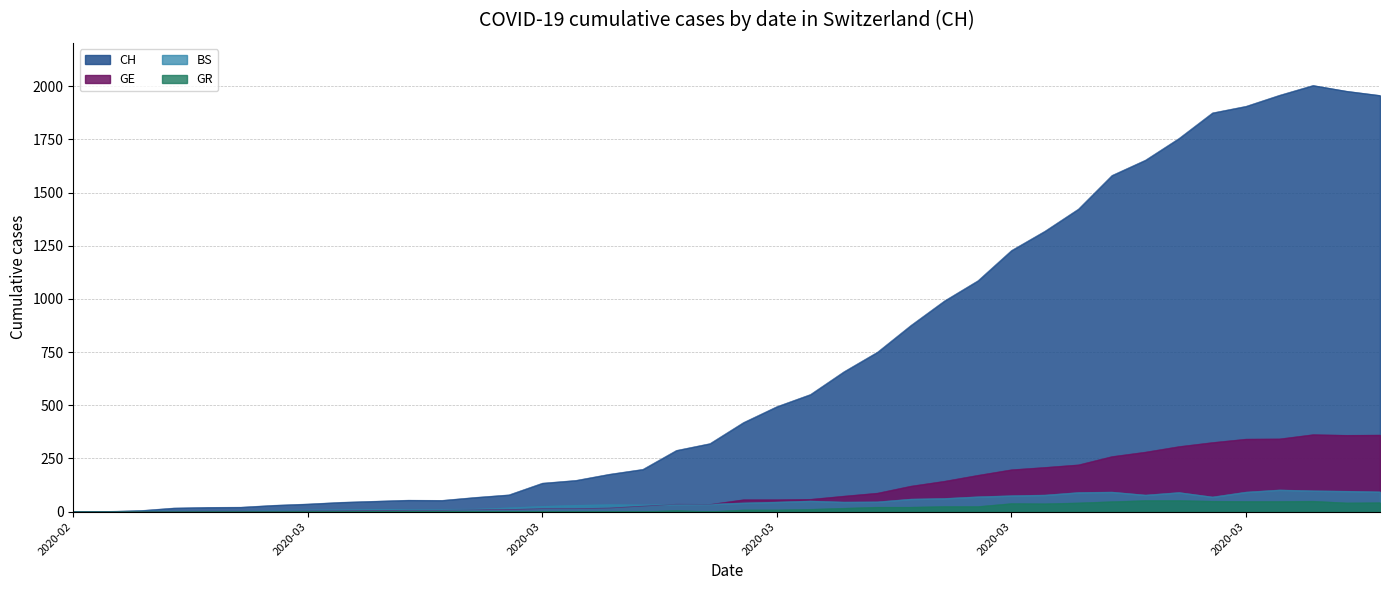

What position from the right is 2020-03-15?

21